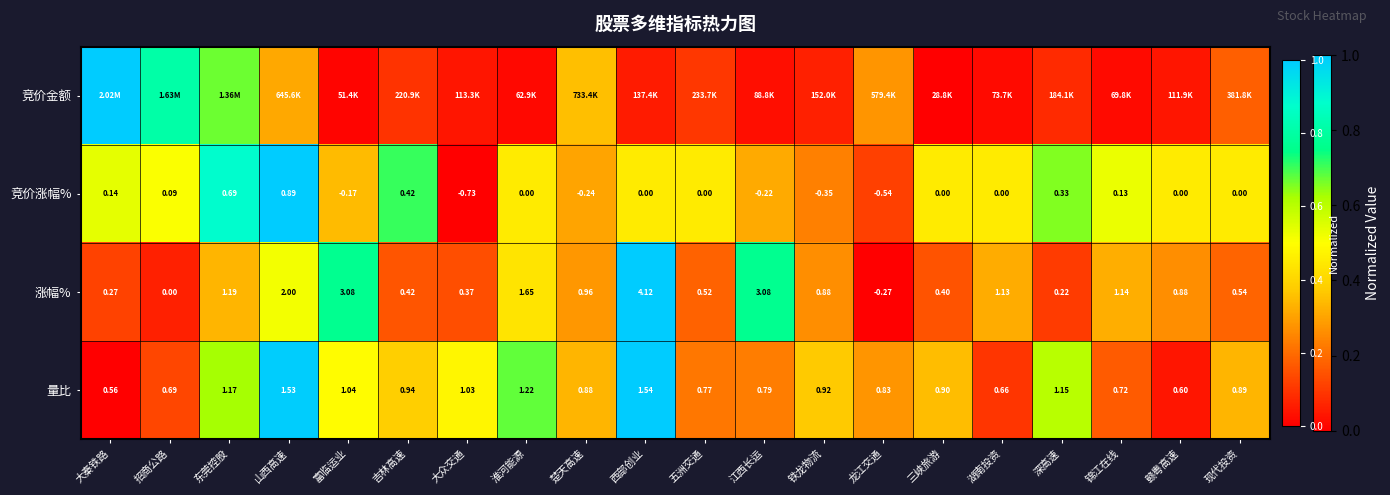

Where is 涨幅% nearest to the value 1?

楚天高速